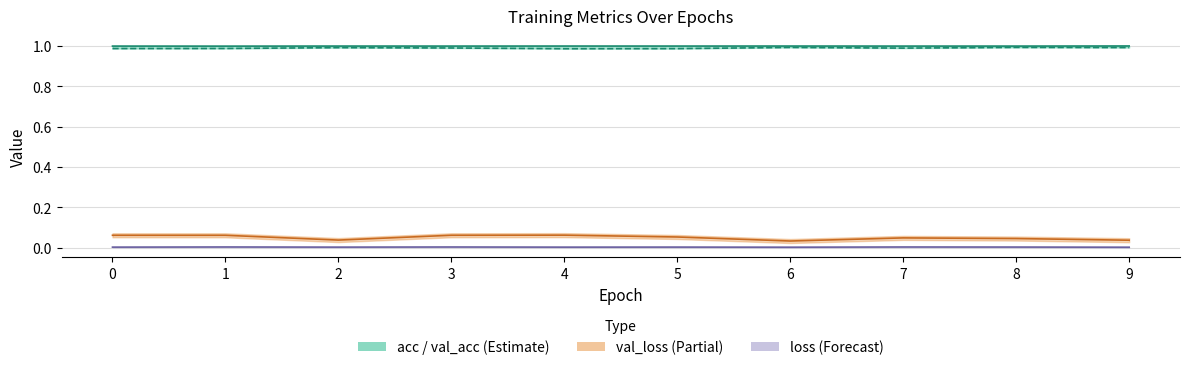

At 0, list the series in order from smallest to largest.

loss, val_loss, val_acc, acc